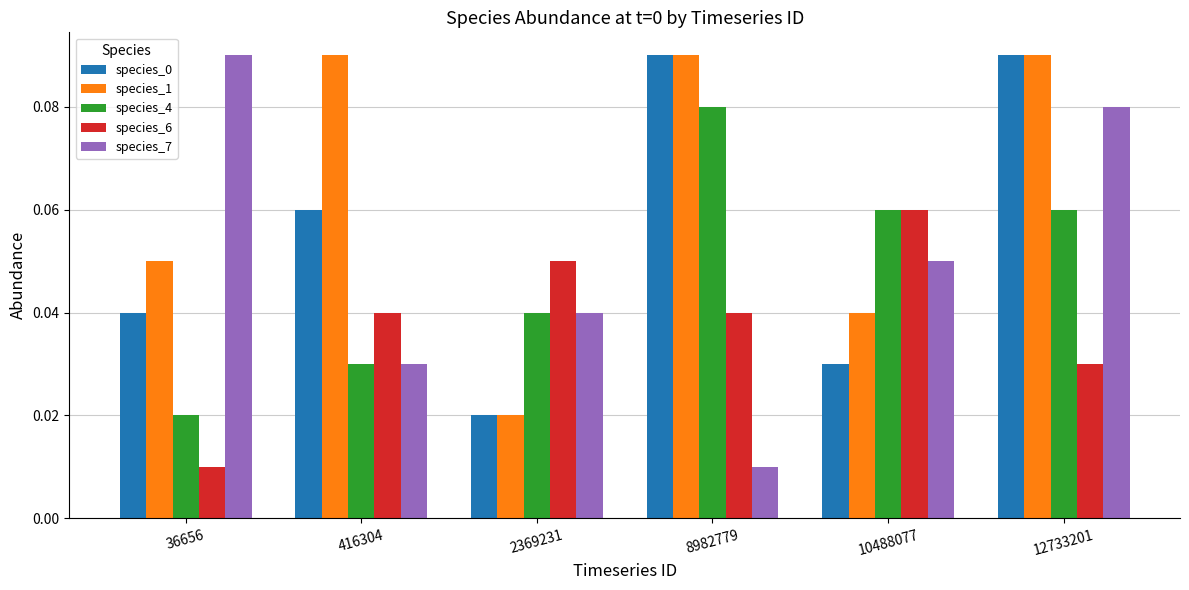

At which category is the sum across all series the highest?

12733201